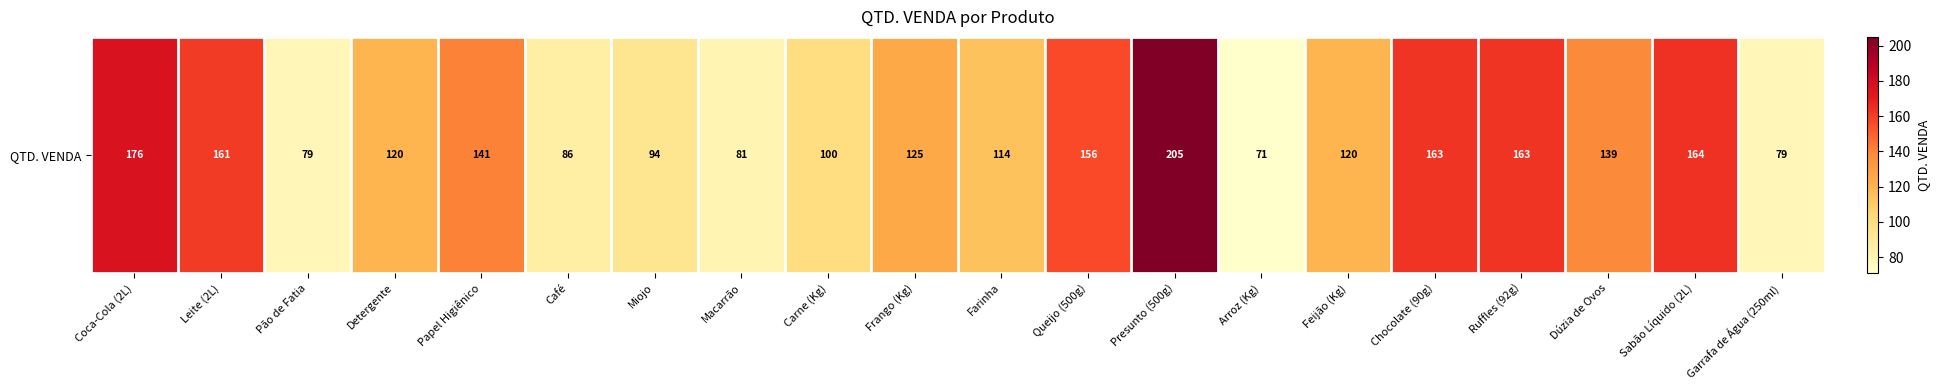

Which category has the highest value across all series?

Presunto (500g)